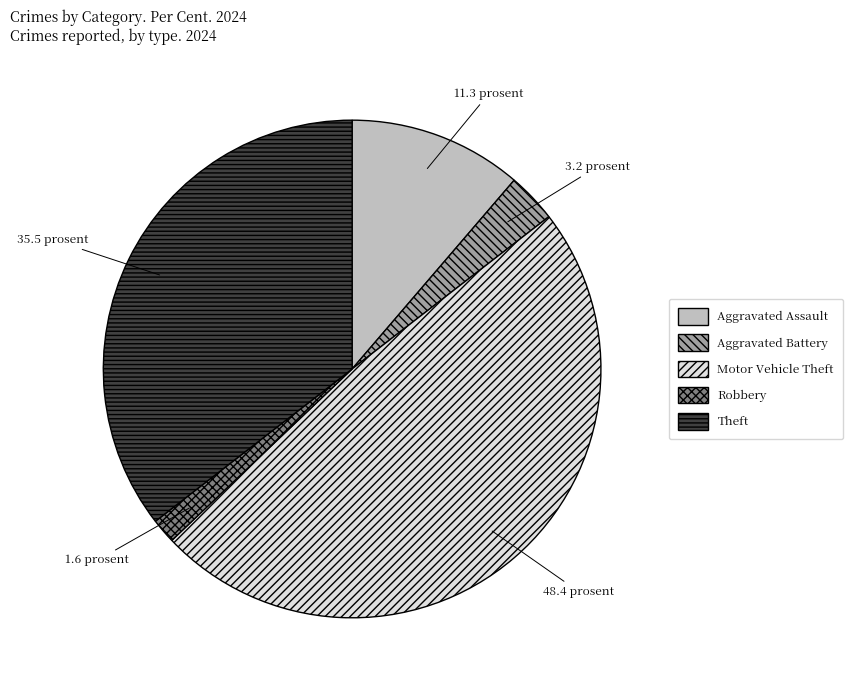

Which has a higher value, Theft or Aggravated Battery?

Theft